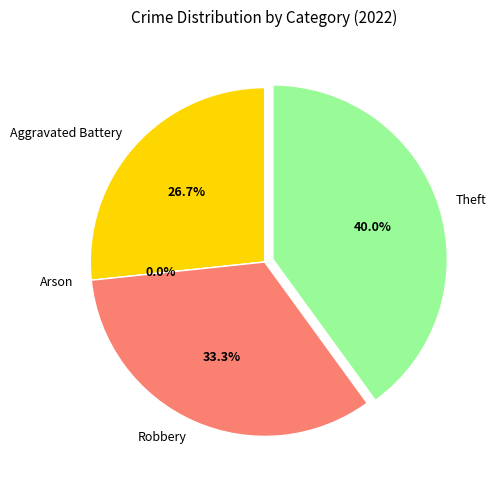

To the nearest percent, what is the average slice percentage?

25%